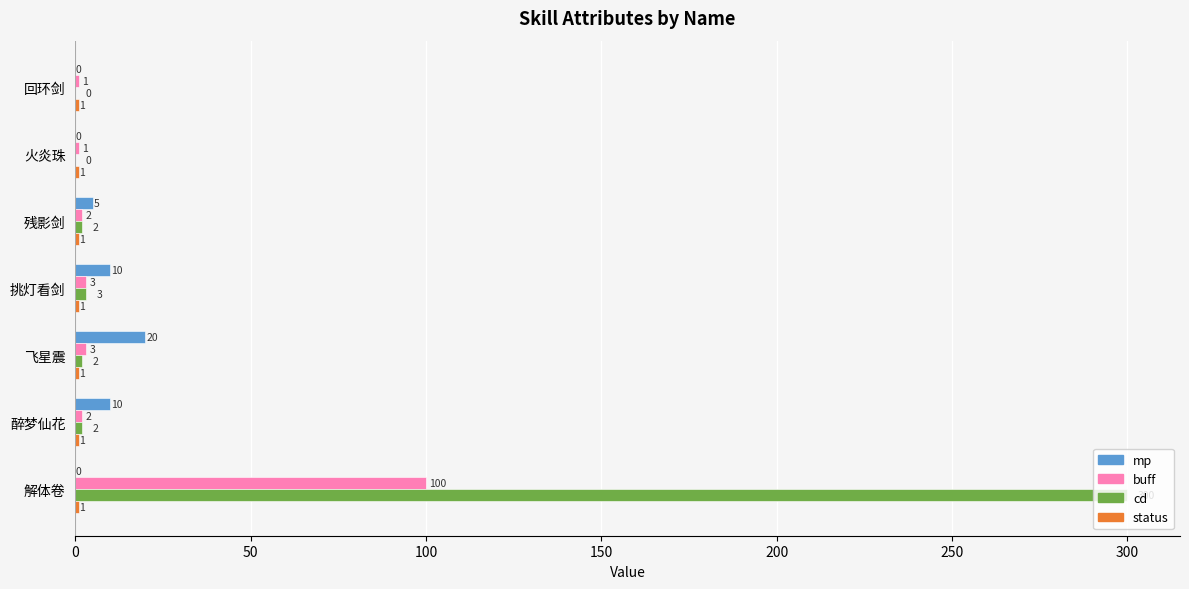

What is the sum of the buff values at 解体卷 and 火炎珠?

101